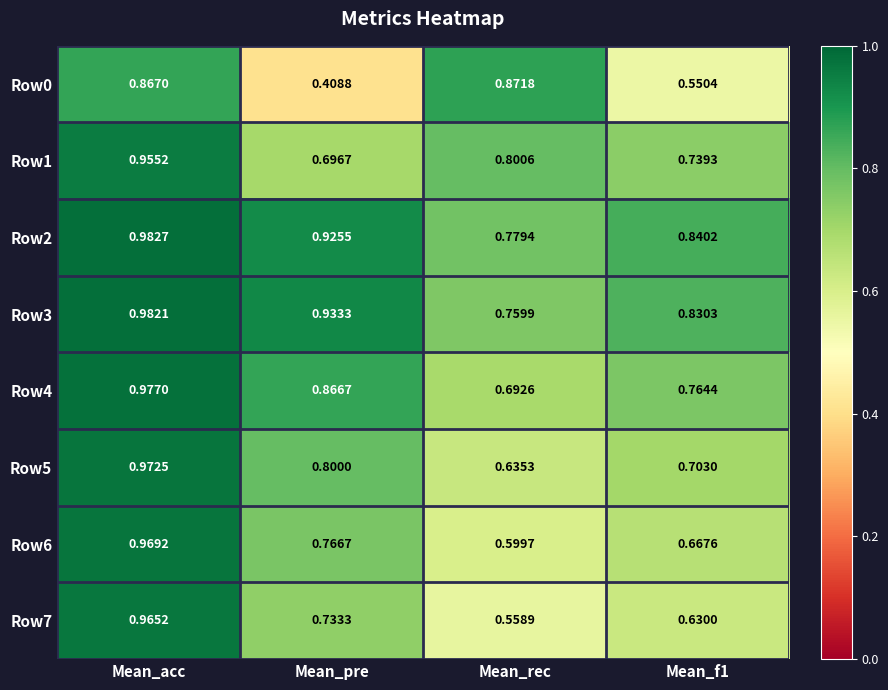

Where is Row1 nearest to the value 0?

Mean_pre